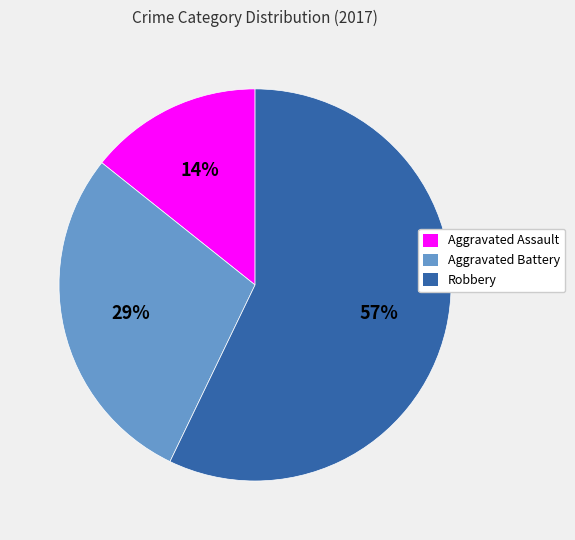

Rank the categories by value from highest to lowest.

Robbery, Aggravated Battery, Aggravated Assault